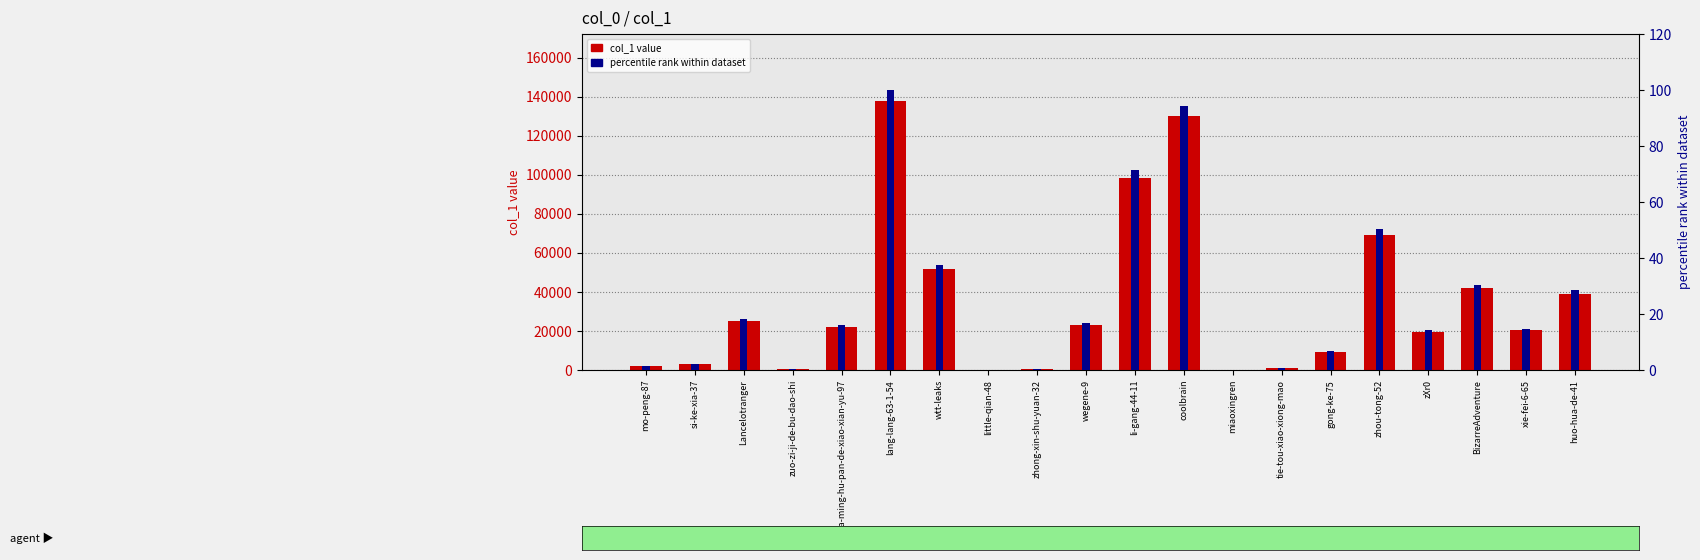

What position from the left is wtt-leaks?

7